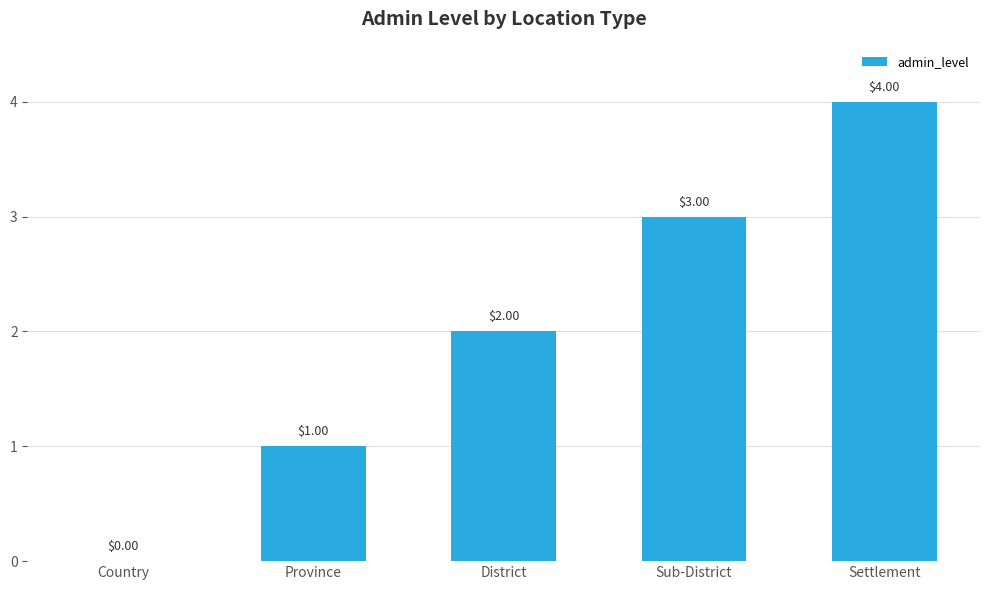

The chart shows a value of 3 at Sub-District. True or false?

True